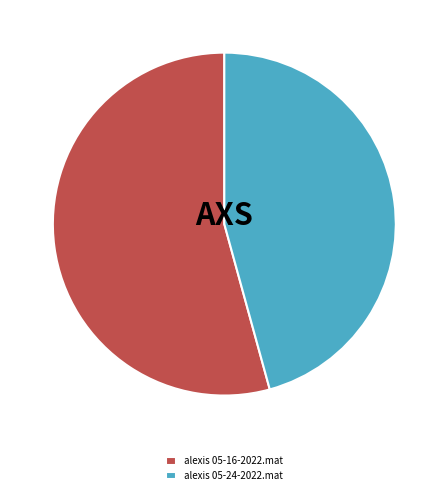

Rank the categories by value from lowest to highest.

alexis 05-24-2022.mat, alexis 05-16-2022.mat